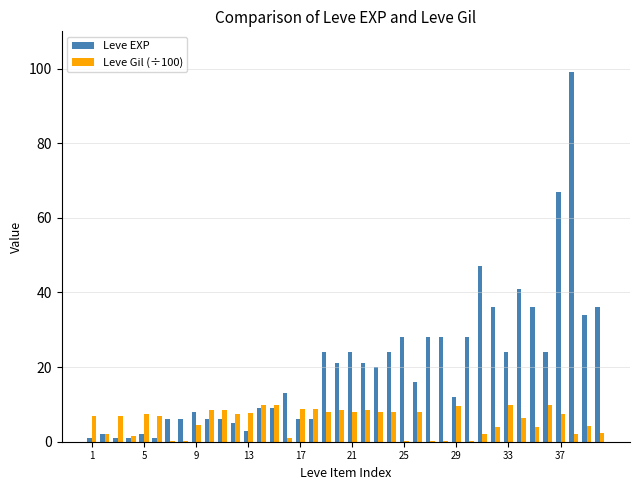

What is the sum of all Leve EXP values?

809.0